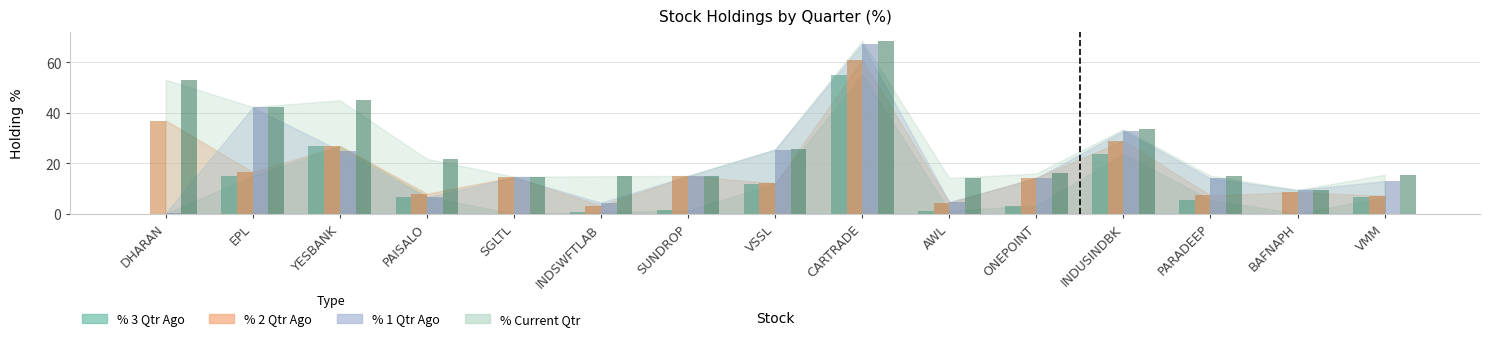

Reading left to right, extract all data points from this chart.

% 3 Qtr Ago: 0.0	14.9	26.7	6.7	0.0	0.5	1.3	11.9	55.1	1.2	3.2	23.7	5.4	0.0	6.6
% 2 Qtr Ago: 36.9	16.5	26.9	7.8	14.5	3.1	15.0	12.0	61.0	4.3	14.3	28.9	7.2	8.5	7.0
% 1 Qtr Ago: 0.2	42.1	24.9	6.4	14.4	4.3	14.9	25.4	67.3	4.6	14.0	32.9	14.0	9.3	12.9
% Current Qtr: 53.1	42.3	45.0	21.7	14.6	14.8	14.9	25.4	68.5	14.1	15.9	33.5	15.0	9.3	15.4